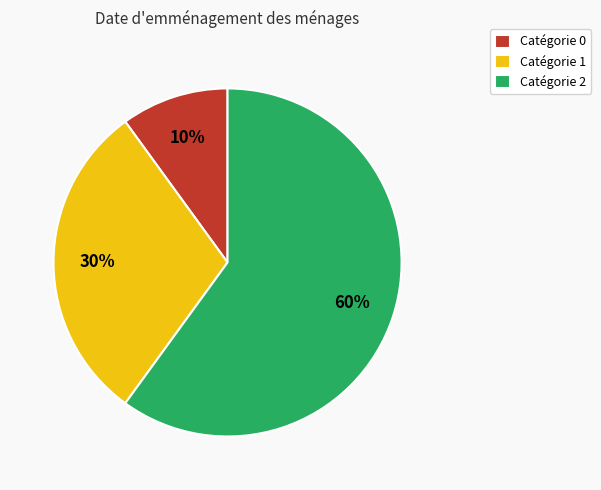

How many segments does this pie chart have?

3